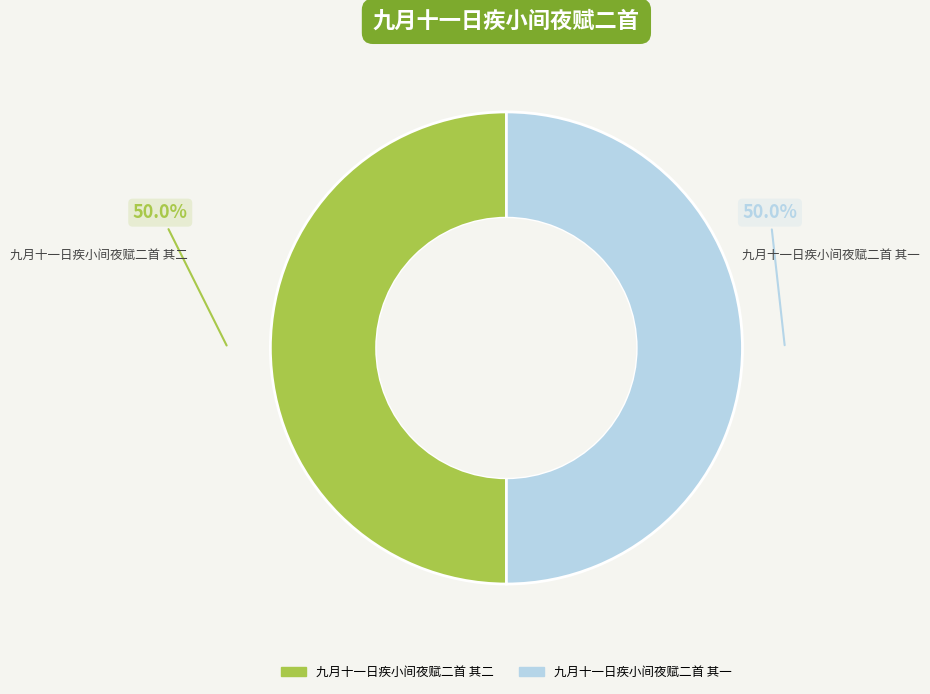

What is the ratio of the value at 九月十一日疾小间夜赋二首 其二 to the value at 九月十一日疾小间夜赋二首 其一?

1.0